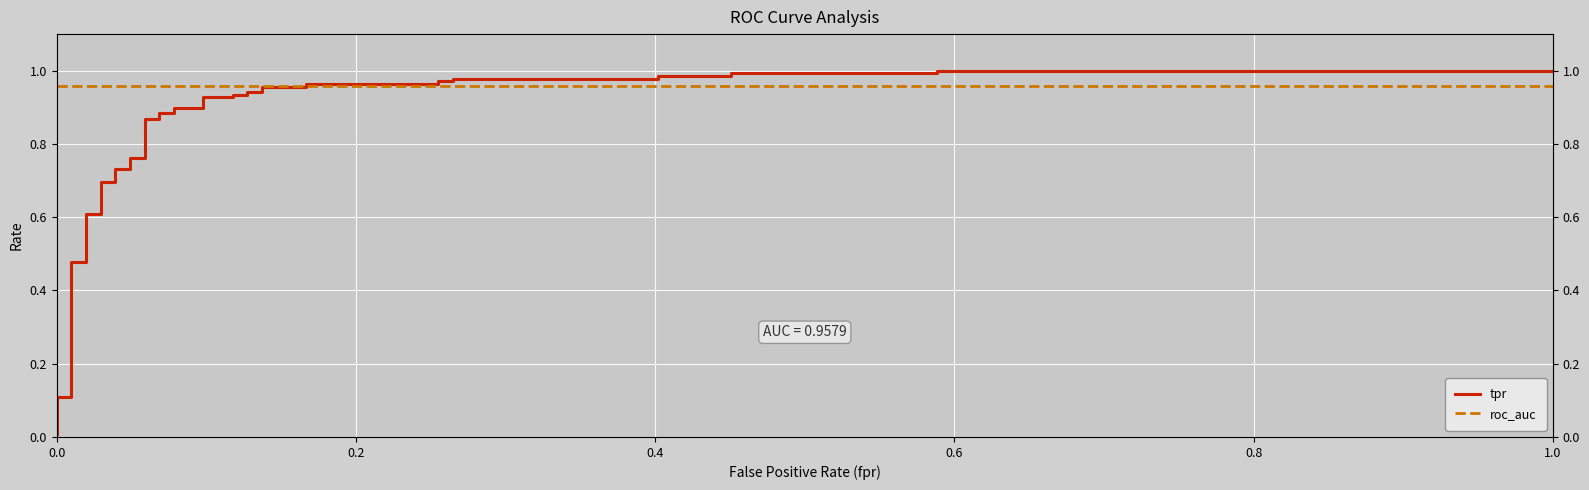

True or false: tpr has a value of 1.2 at 8.

False